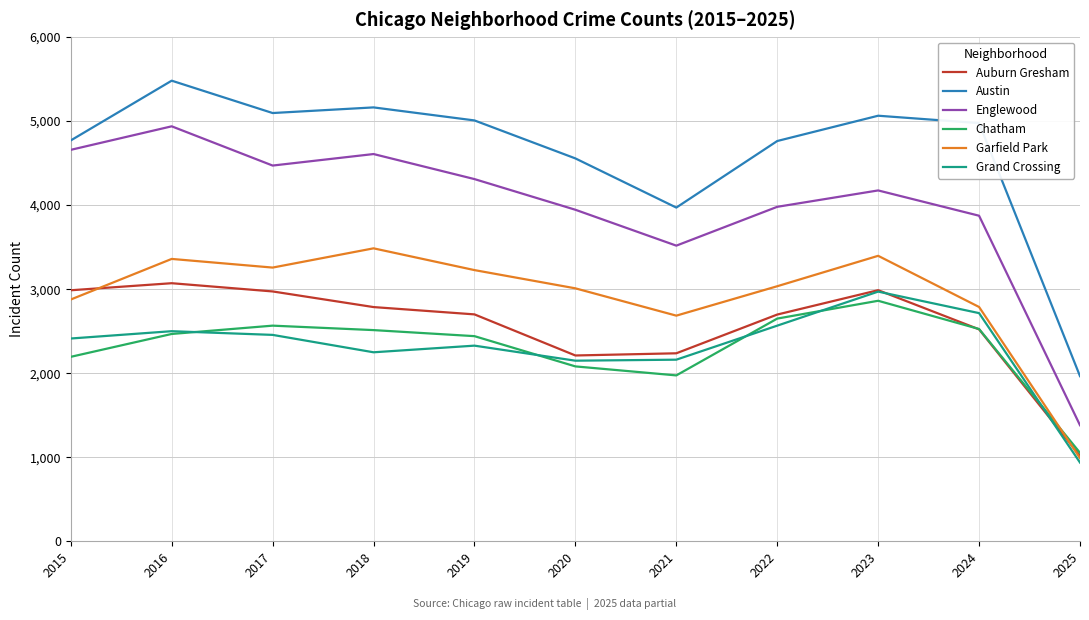

What are all the series names shown in the legend?

Auburn Gresham, Austin, Englewood, Chatham, Garfield Park, Grand Crossing